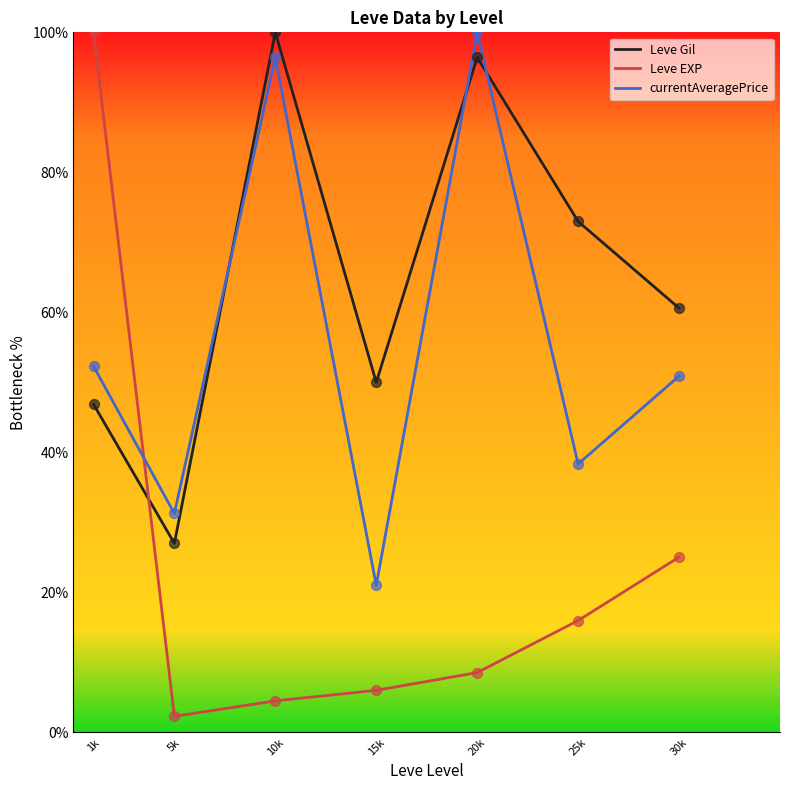

Which series has the largest range (max minus min)?

Leve EXP